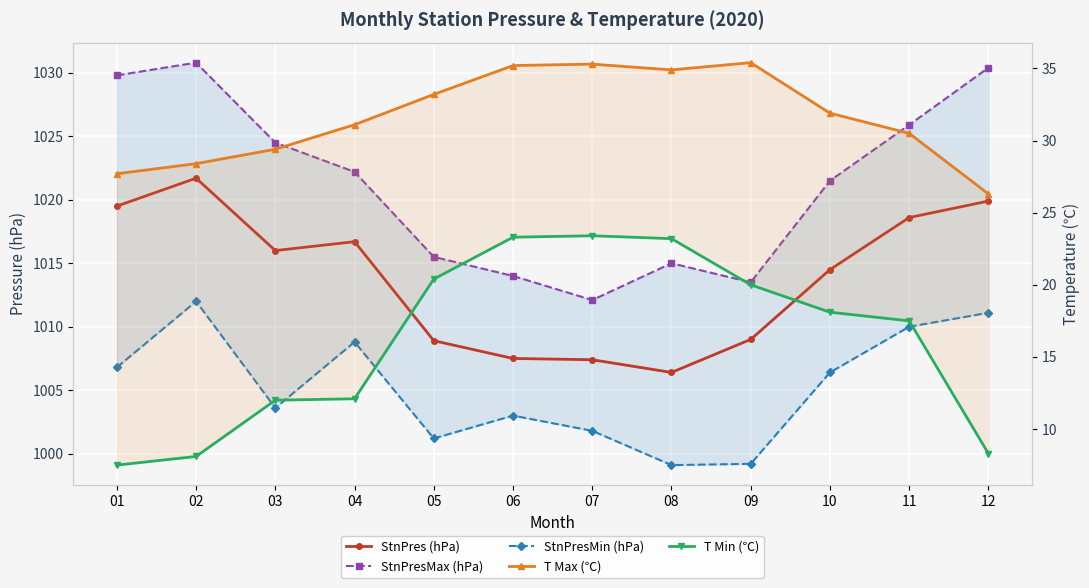

At which category is the sum across all series the highest?

11